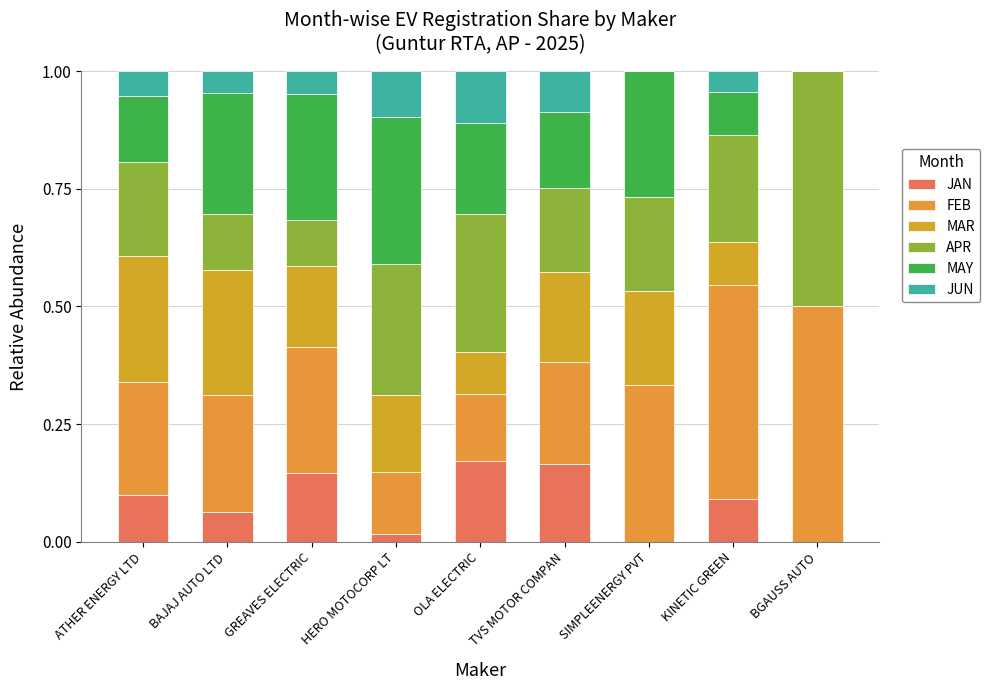

The JAN series shows 0.0 at ATHER ENERGY LTD. True or false?

False